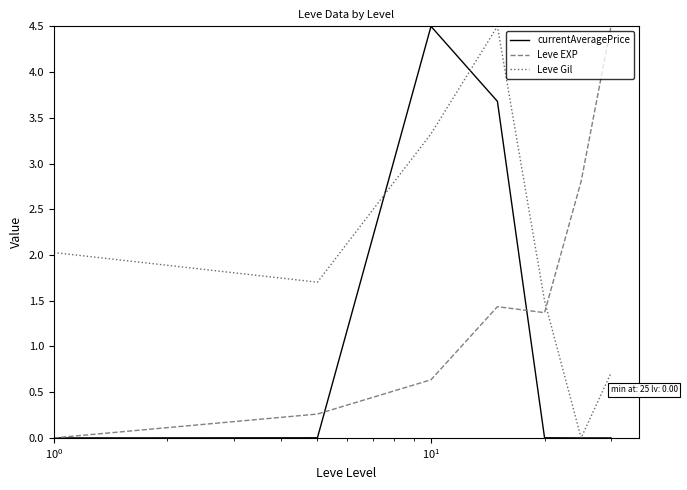

Does the chart have visible grid lines?

No